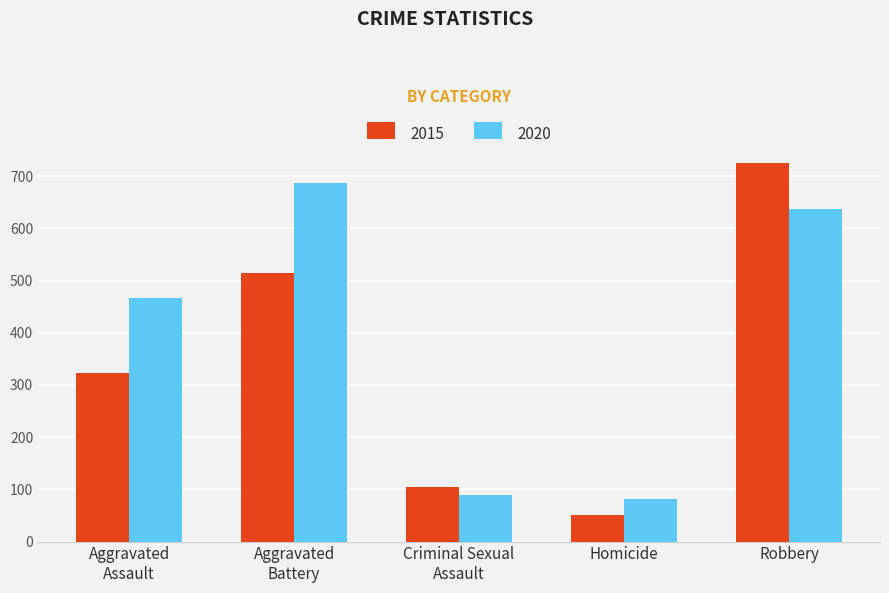

Are the bars horizontal?

No